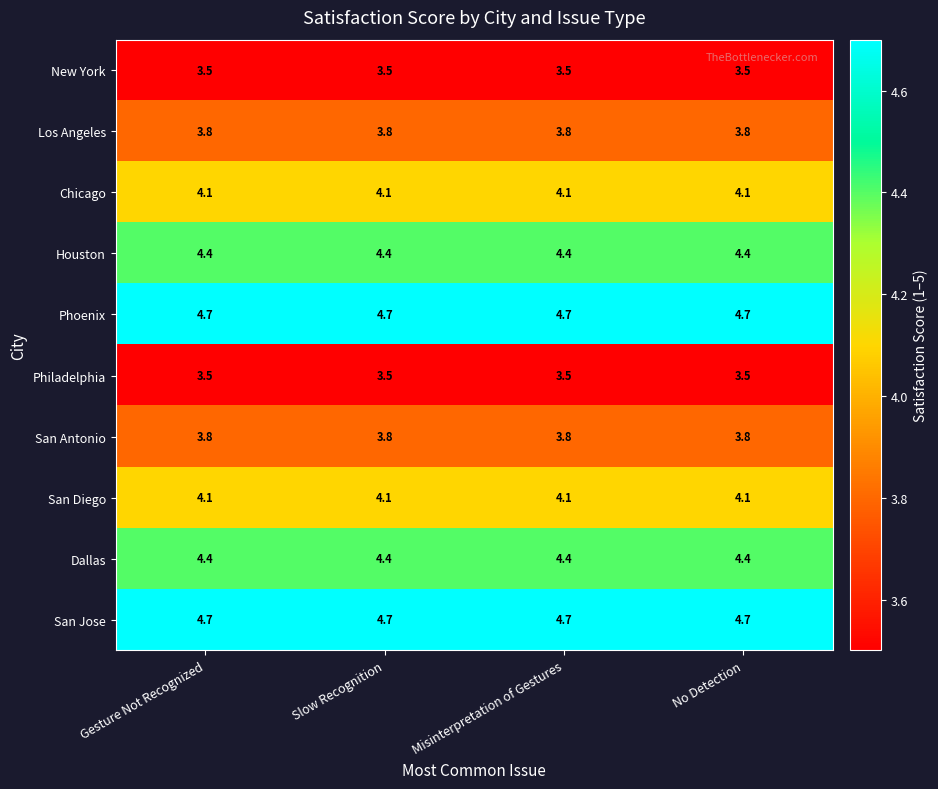

True or false: New York has a value of 1.4 at Misinterpretation of Gestures.

False